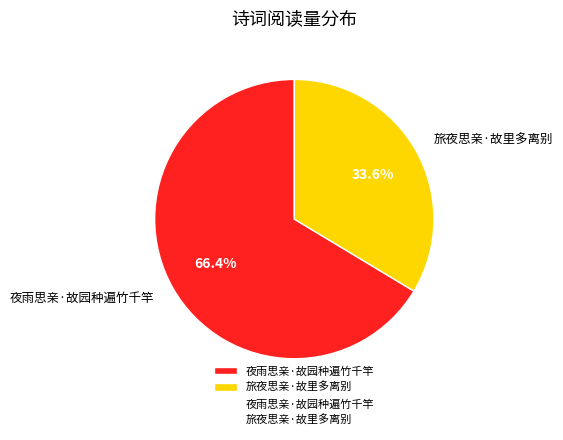

Combined, what portion of the pie is 旅夜思亲·故里多离别 and 夜雨思亲·故园种遍竹千竿?

100.0%